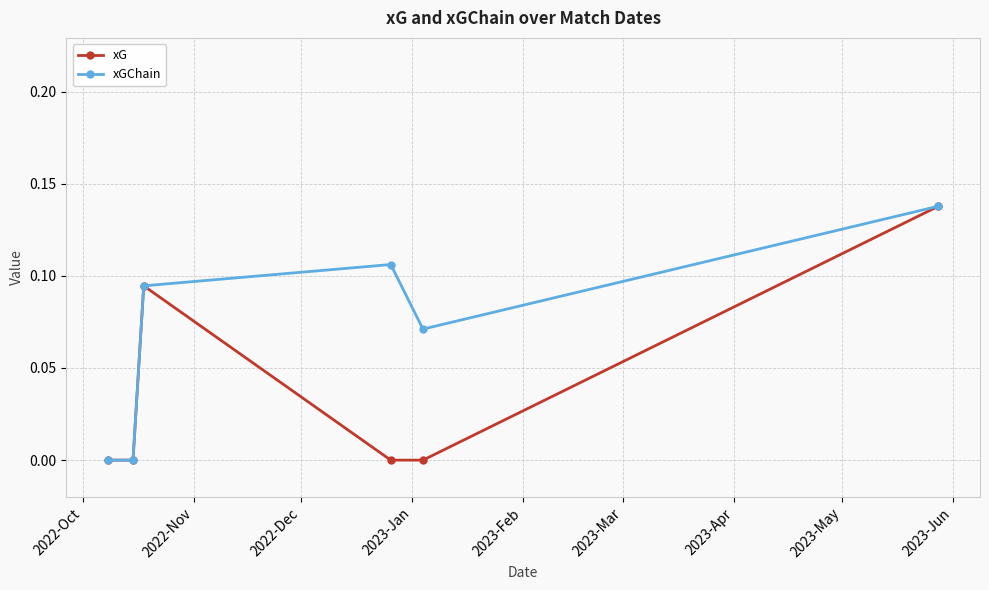

List the series in order of their overall mean, lowest first.

xG, xGChain